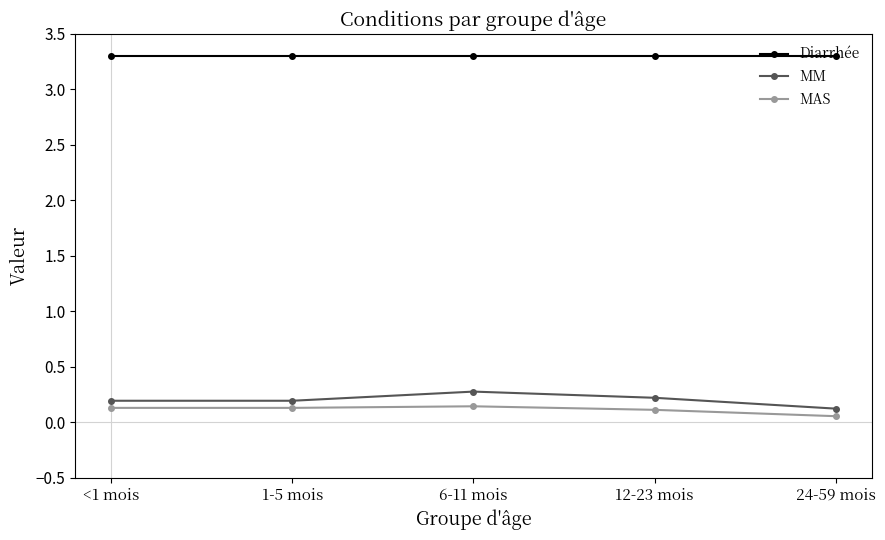

What is the greatest value displayed?

3.3